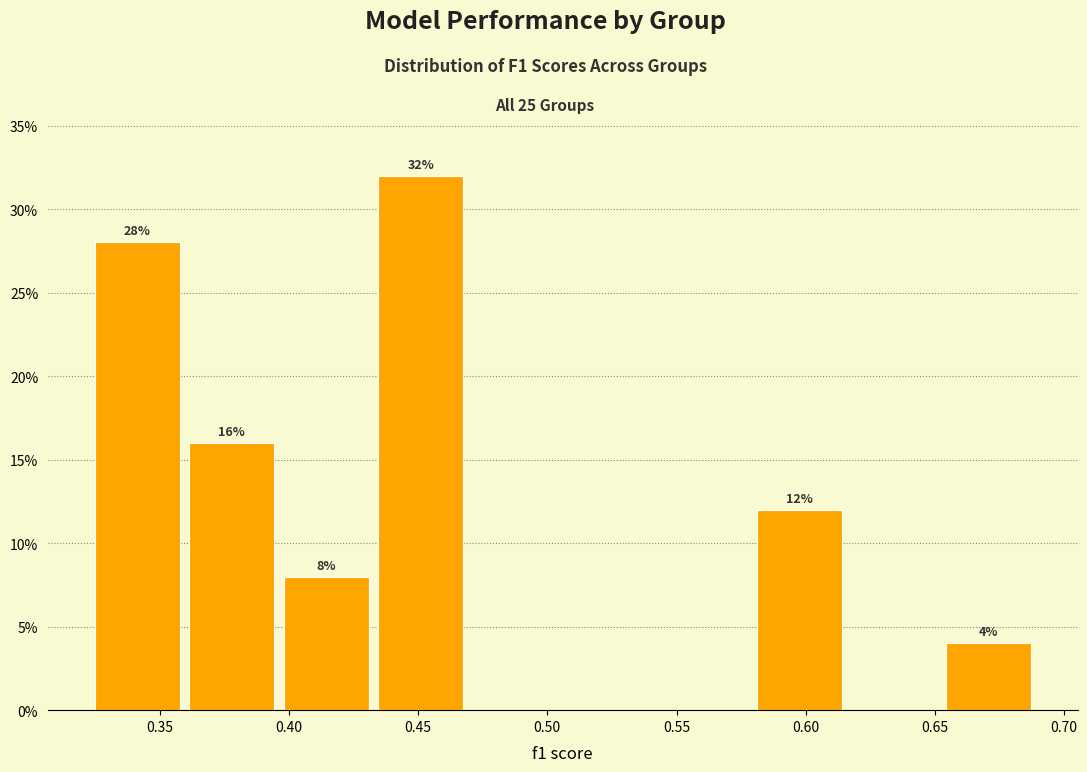

Over which range of the x-axis is the bar tallest?

0.435 to 0.470